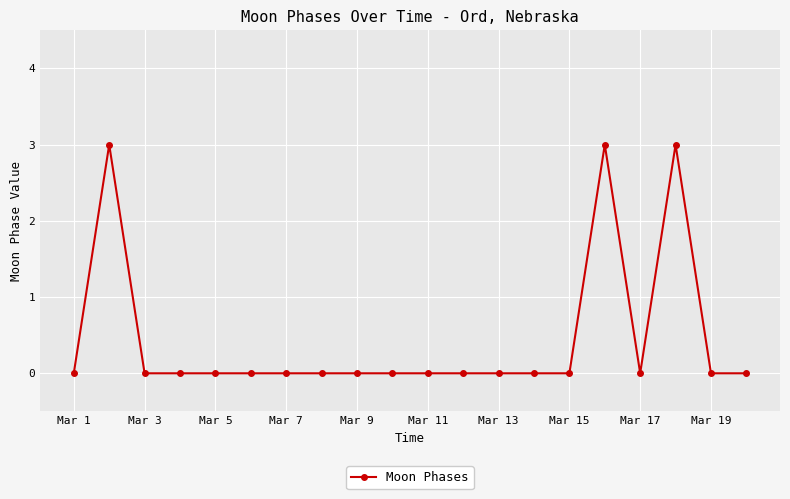

What is the sum of all values?

9